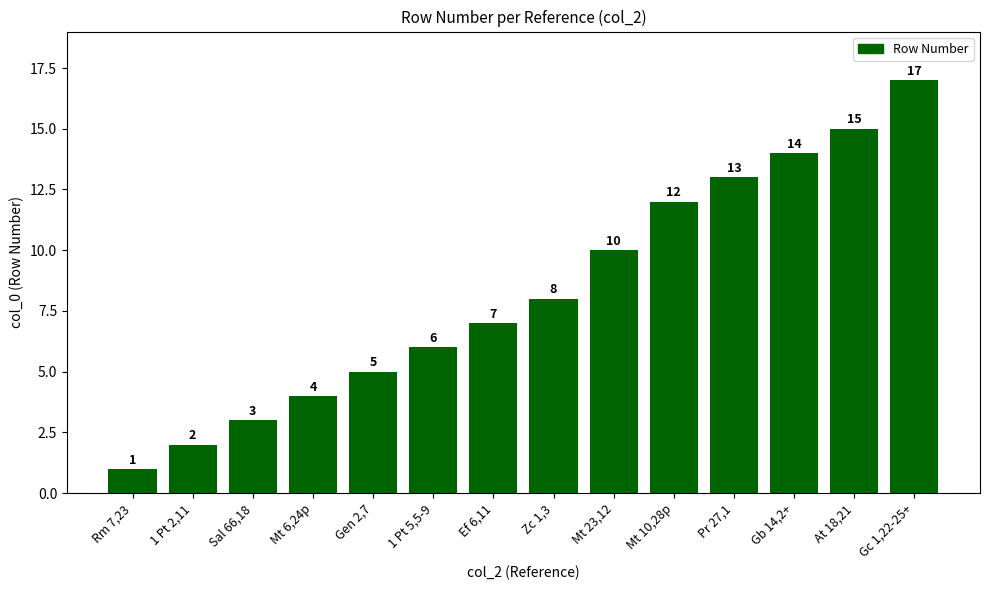

What is the change in value from Mt 6,24p to Mt 10,28p?

+8